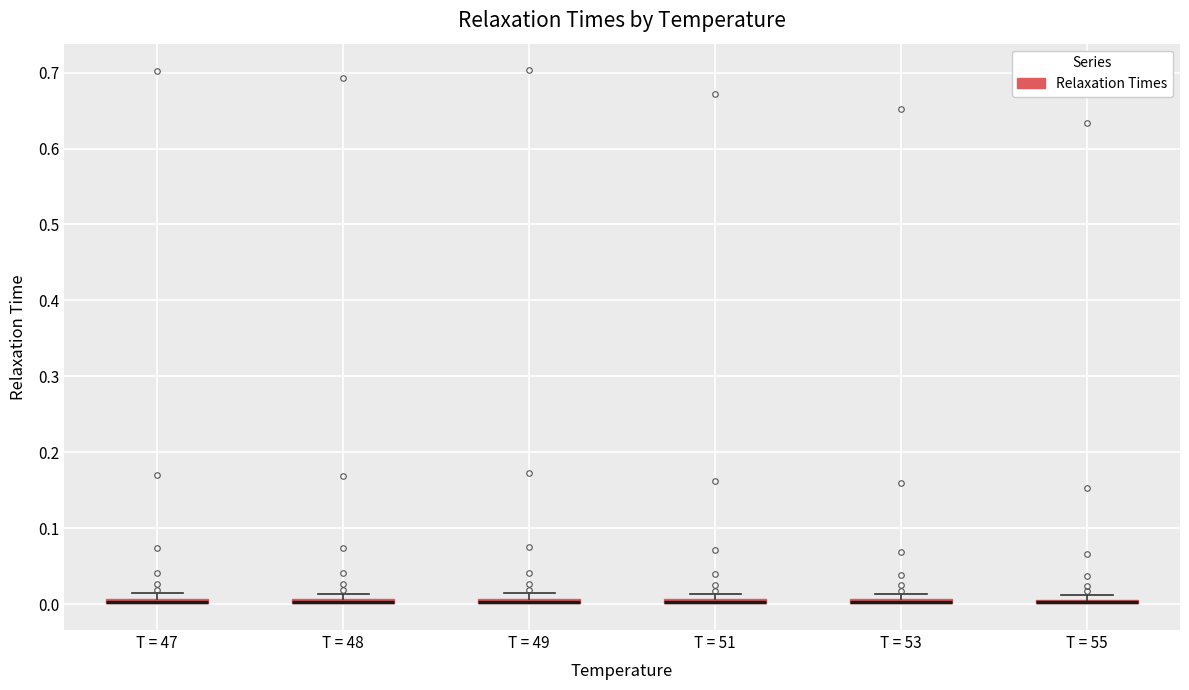

Where is the upper edge of the box for T = 53 on the y-axis? The values are not printed on the chart, so give them approximately, as read against the axis.

0.01